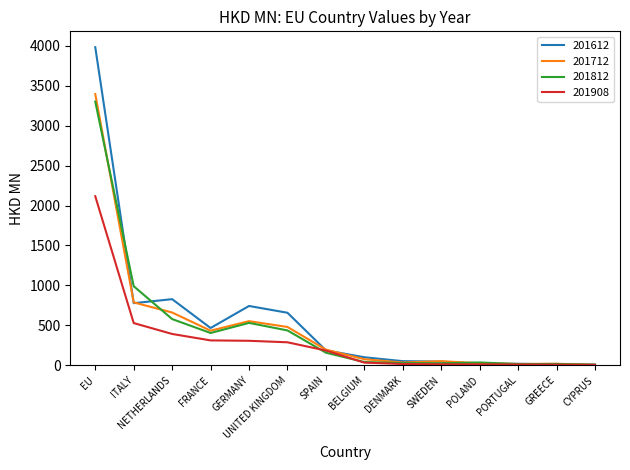

Which category has the highest value in the 201612 series?

EU